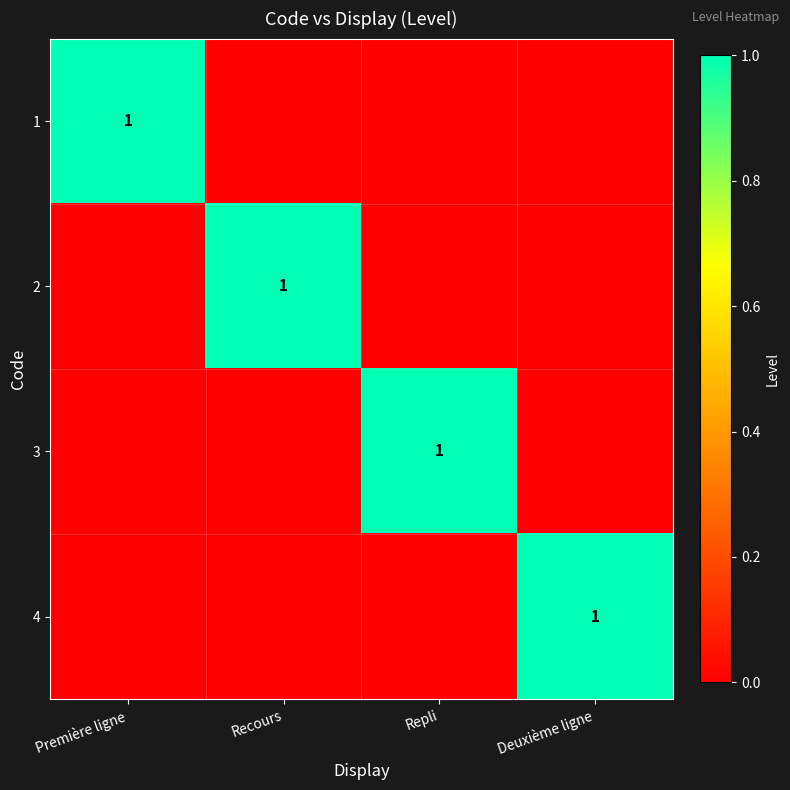

At which category is the sum across all series the highest?

Première ligne